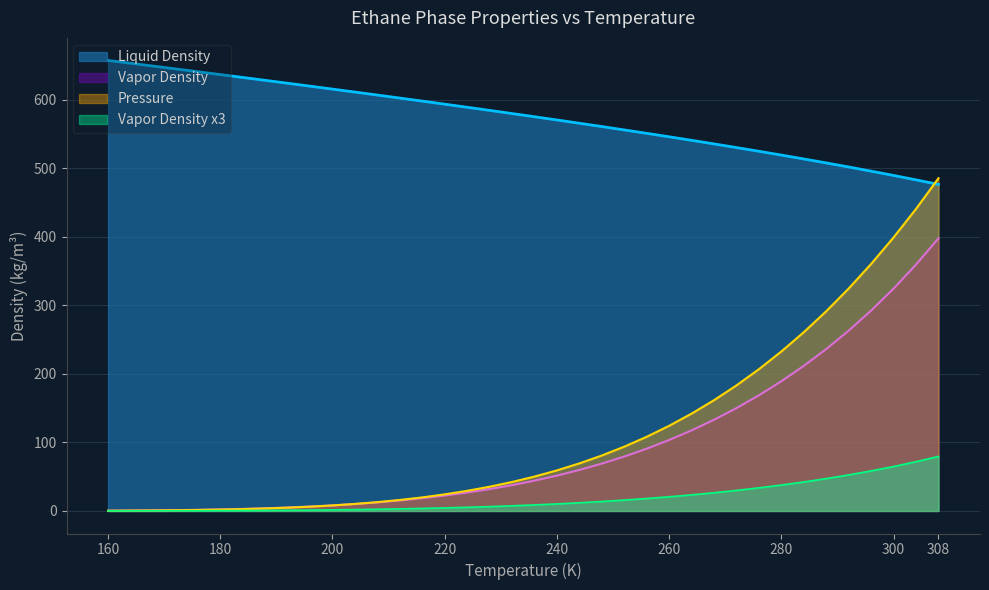

The value of Pressure_scaled at 232 is 4.2. True or false?

False